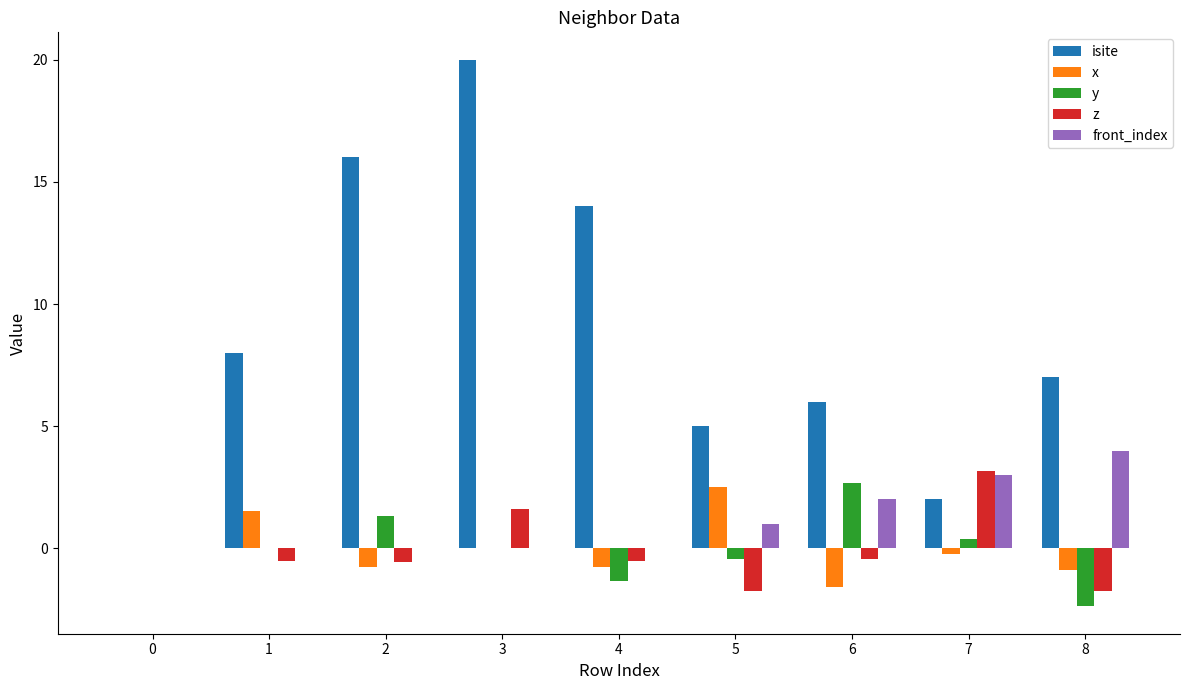

At which category is the sum across all series the highest?

3